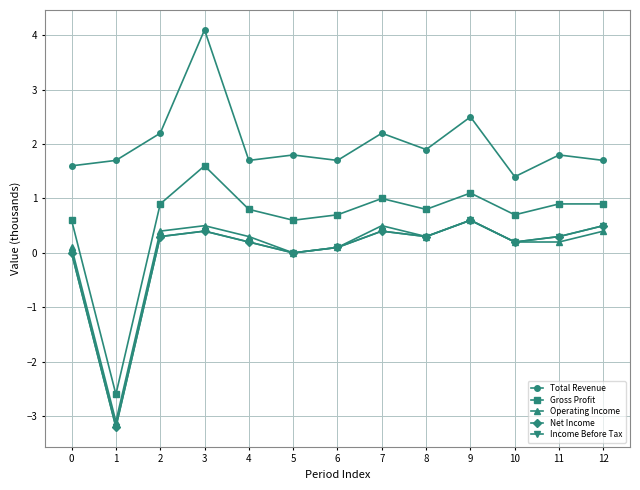

True or false: Total Revenue has a value of 0.6 at 9.

False